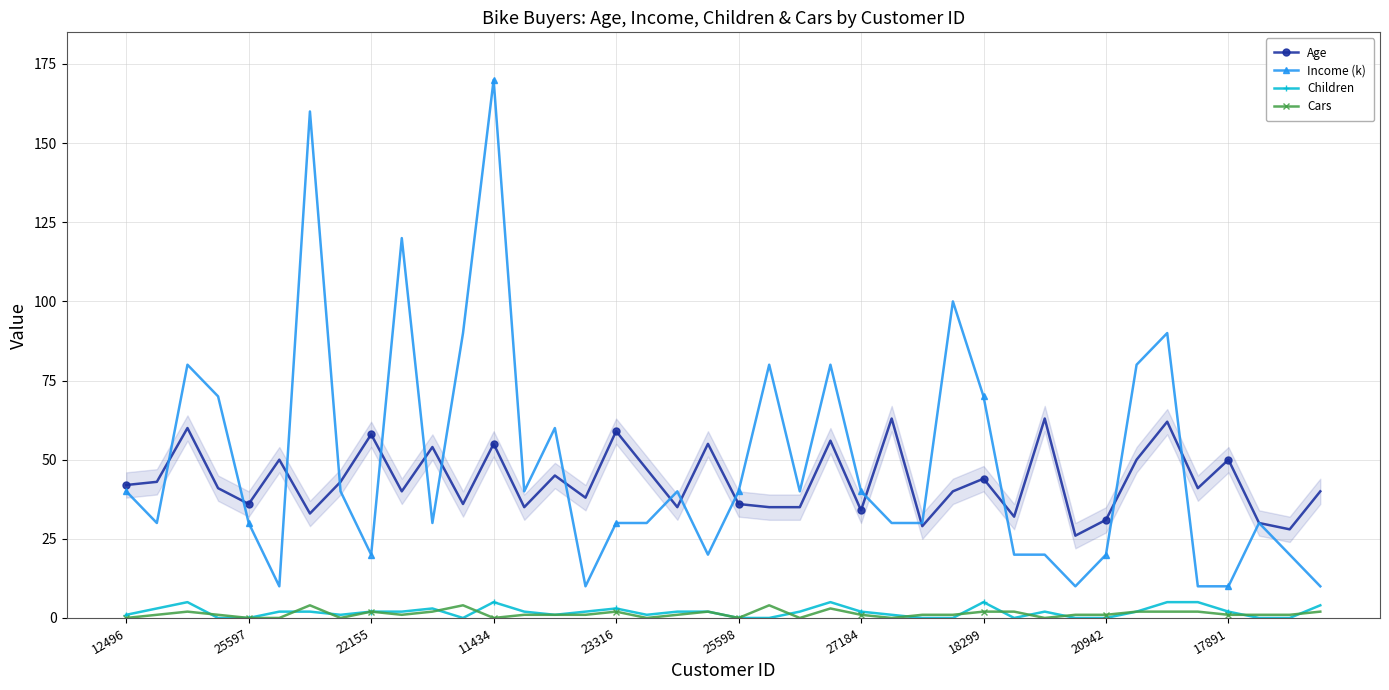

True or false: Cars and Age intersect in this chart.

False